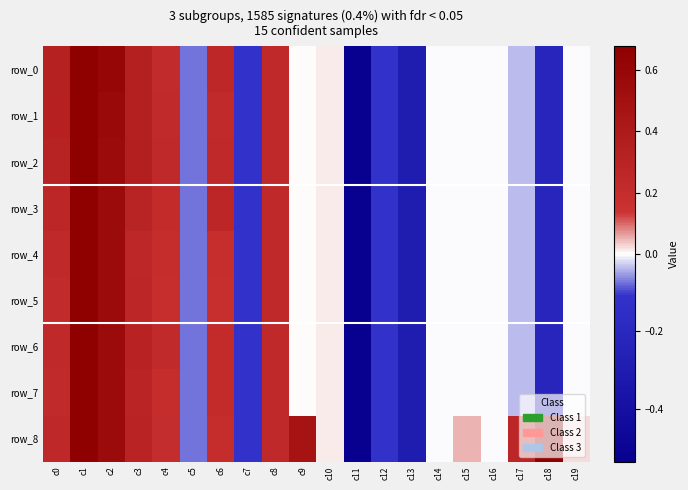

Which series has the largest range (max minus min)?

row_0